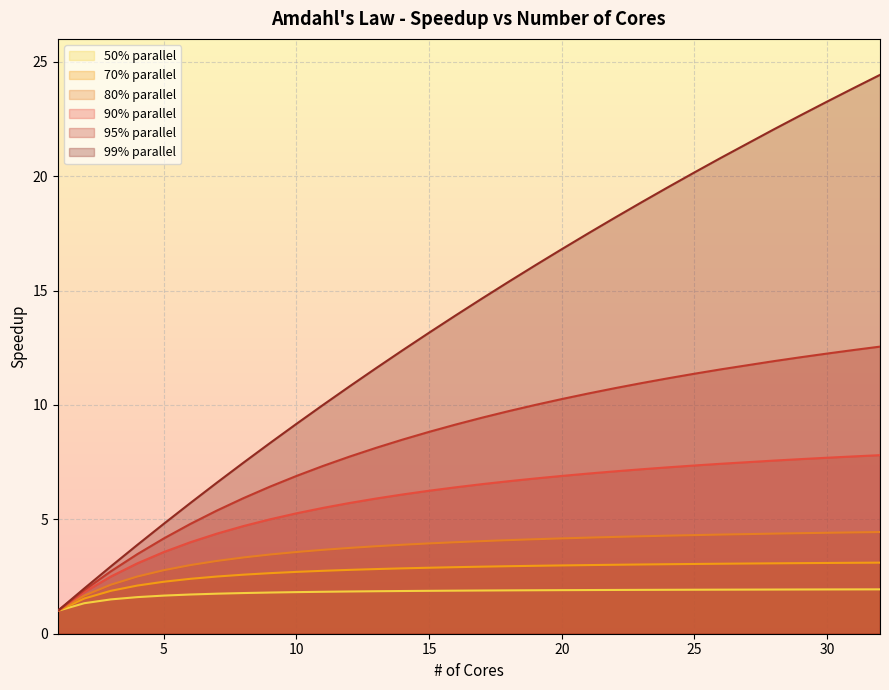

What is the sum of the 80% parallel values at 25 and 22?

8.5